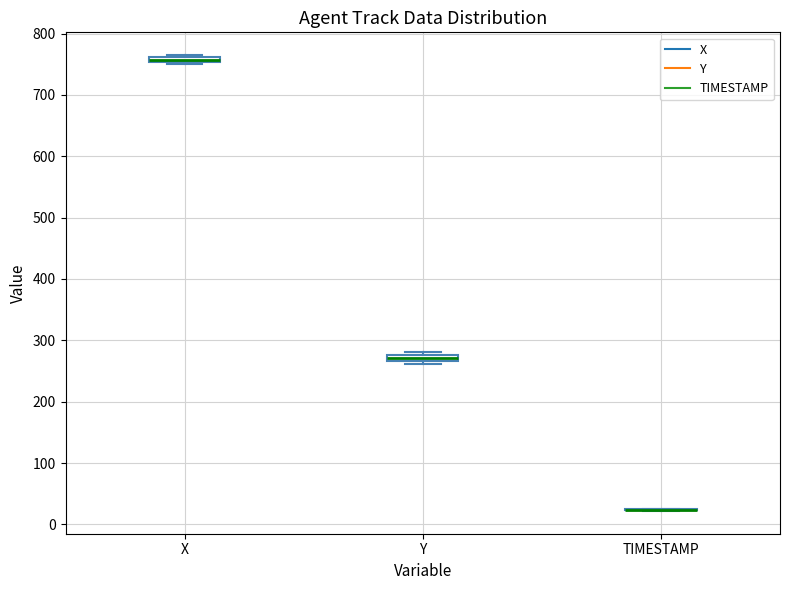

Where is the upper edge of the box for X on the y-axis? The values are not printed on the chart, so give them approximately, as read against the axis.

760